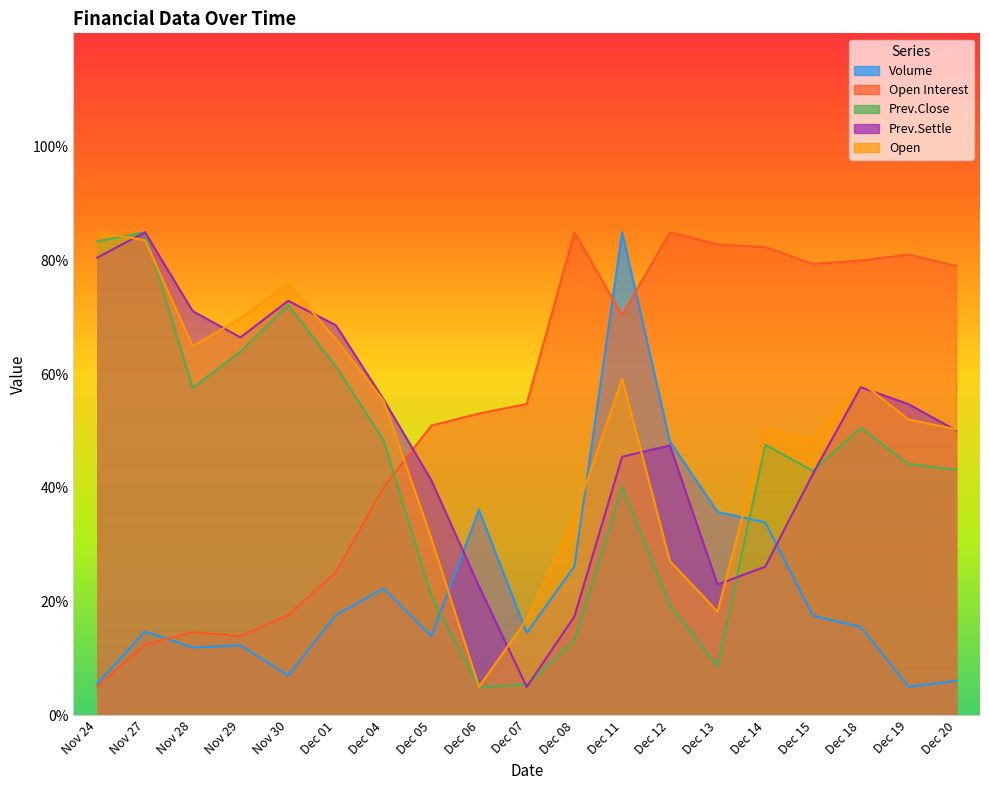

Between Dec 08 and Dec 07, which is larger?

Dec 08